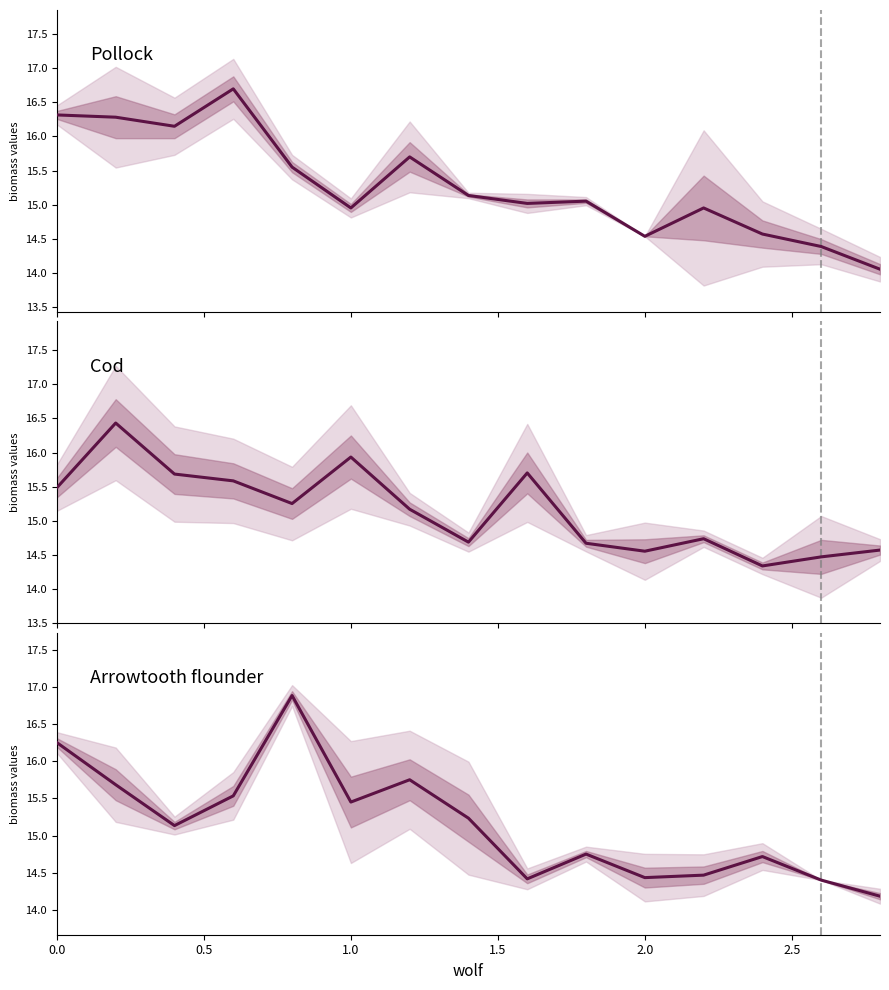

In Pollock, how many points are higher than both neighbors (excluding endpoints)?

4